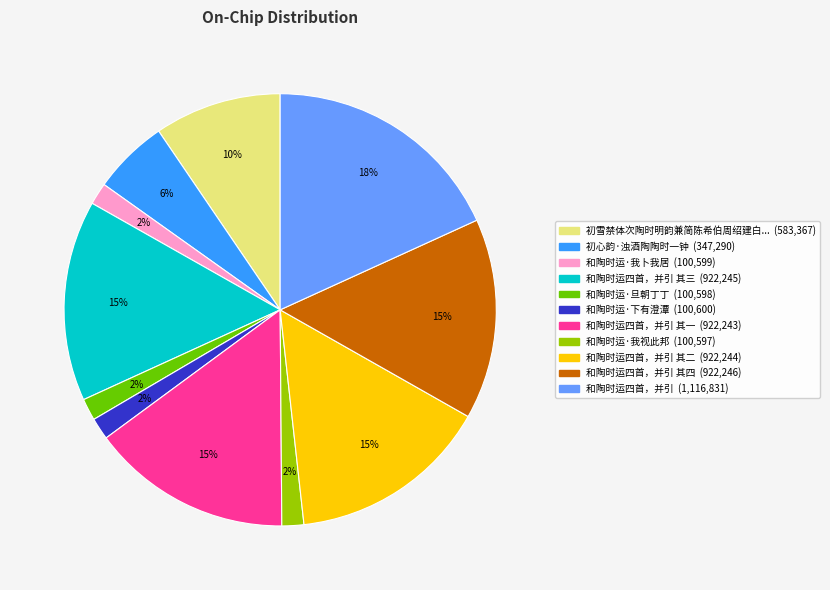

Is there any slice that represents more than half of the pie?

No